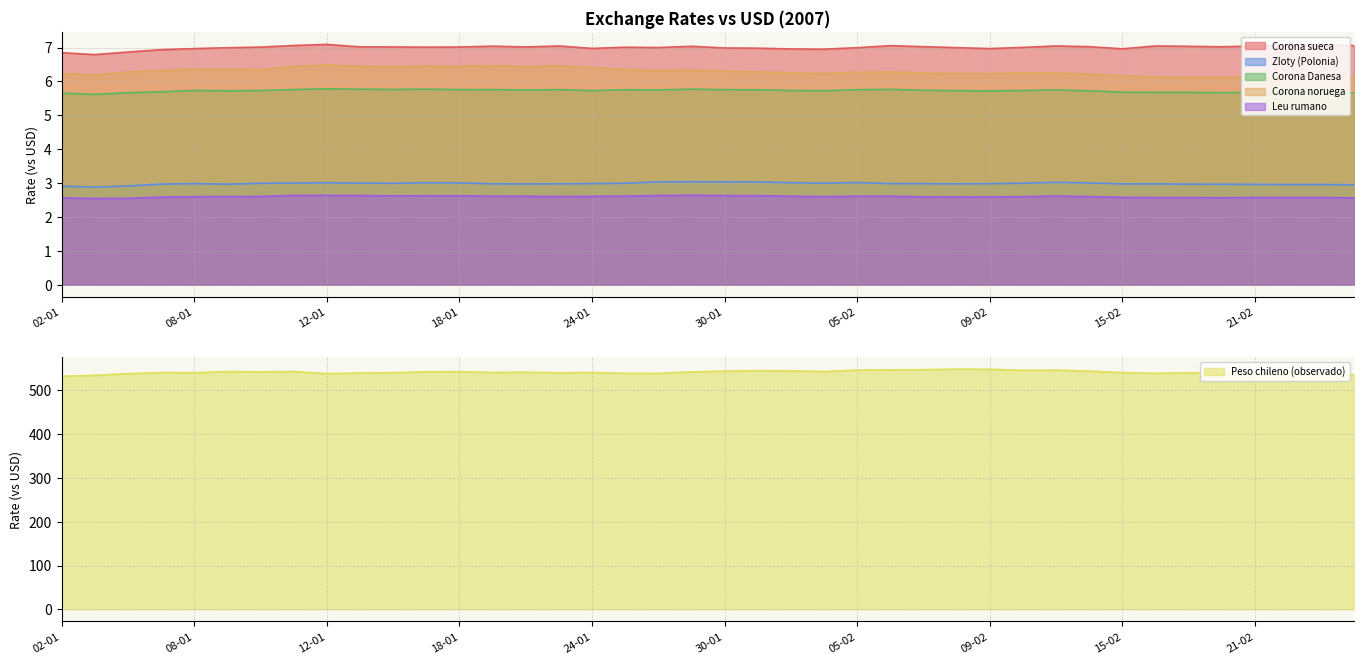

At which label is Corona noruega closest to 6?

20-02